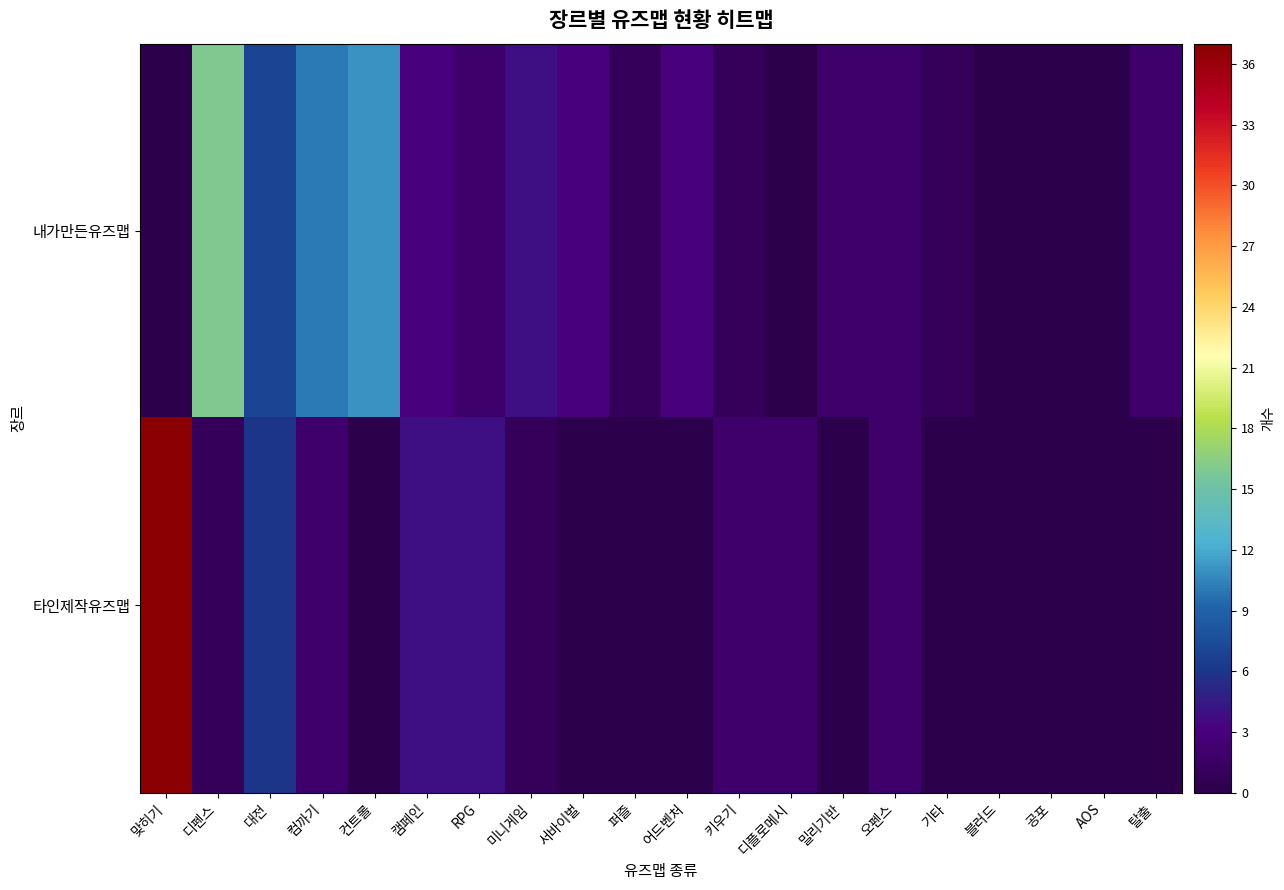

Rank the series by their average value, from highest to lowest.

내가만든유즈맵, 타인제작유즈맵